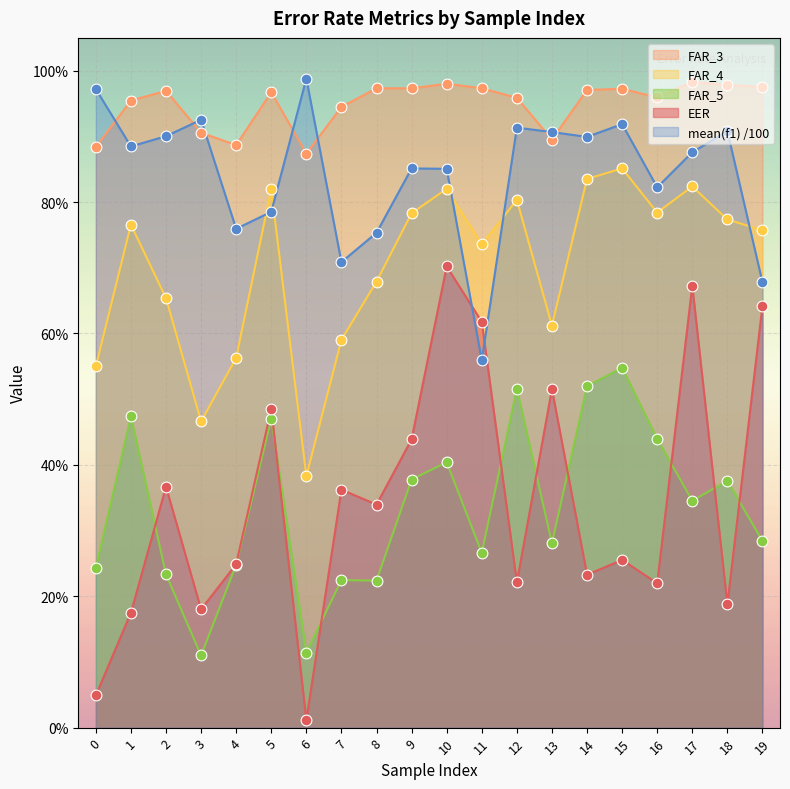

Which series reaches the minimum Y coordinate?

EER